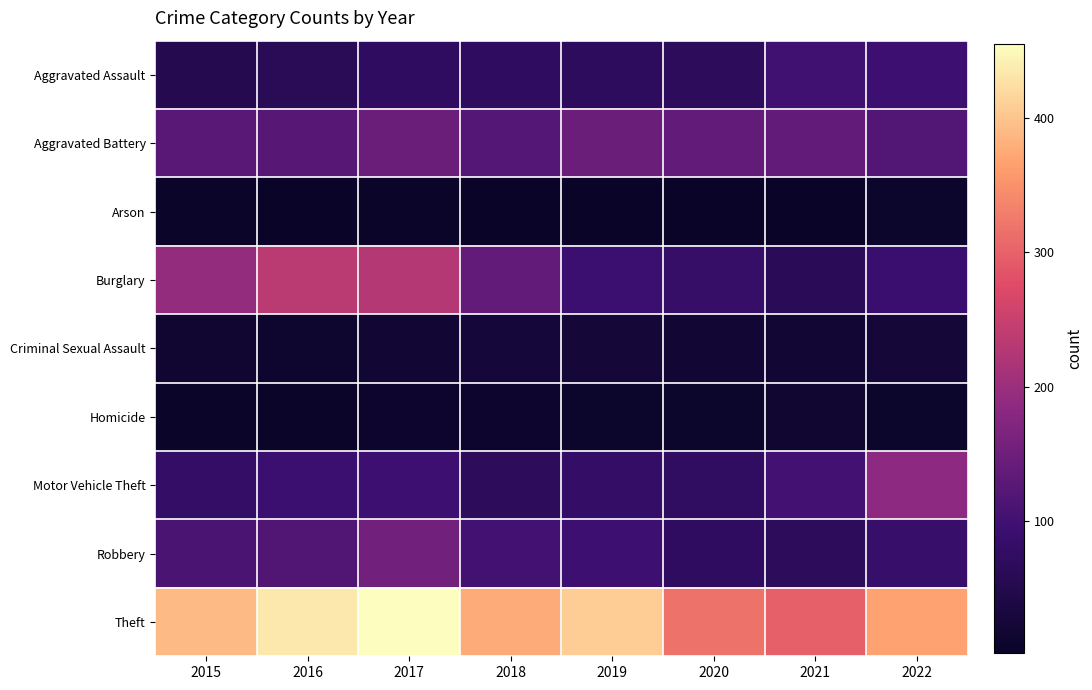

At how many categories does at least one series exceed 318?

6